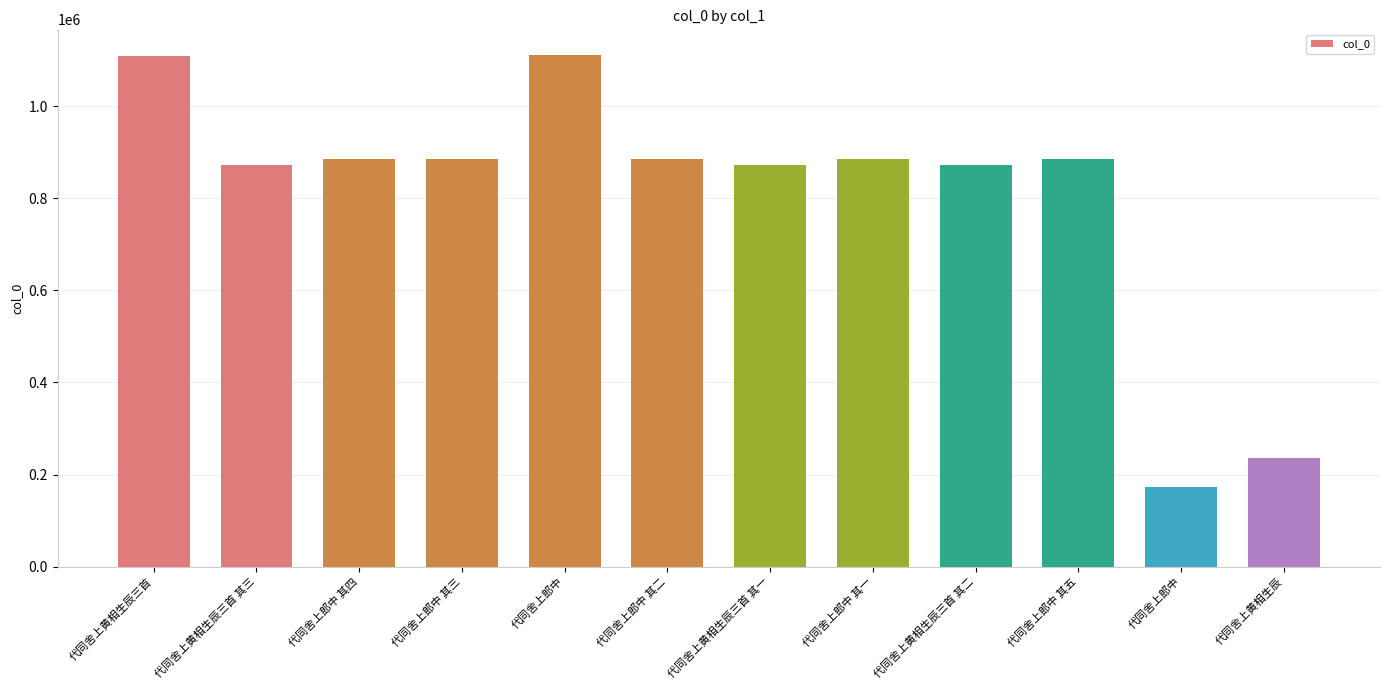

How many data points are less than 885676?

6